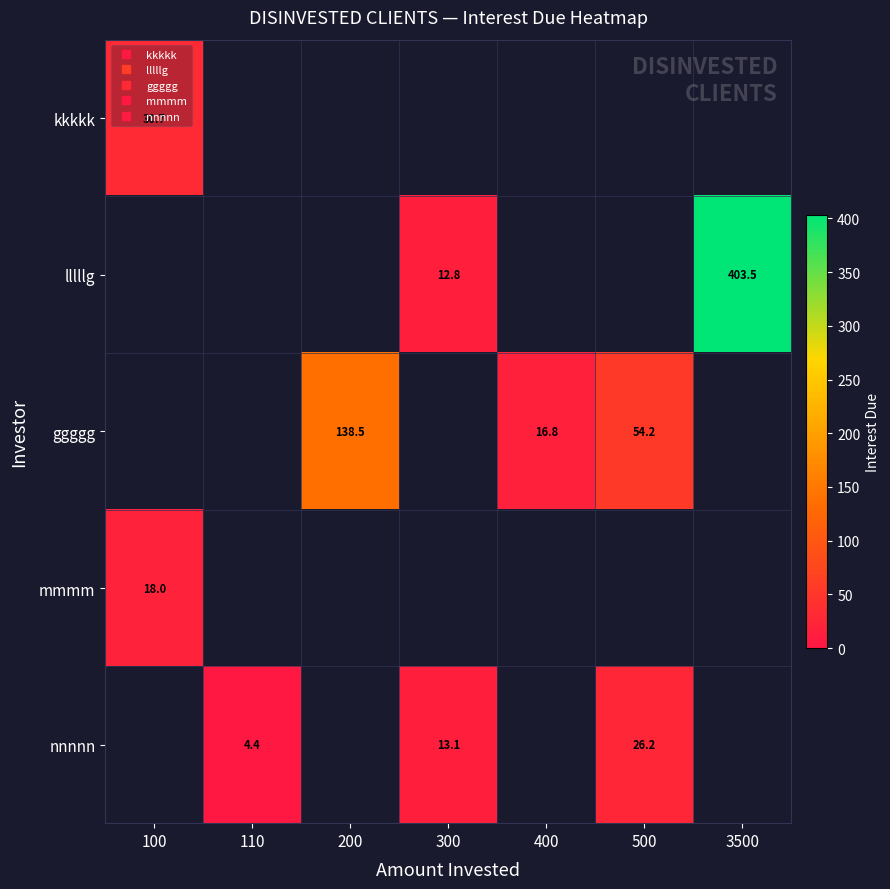

How many values in the nnnnn series exceed 13?

2